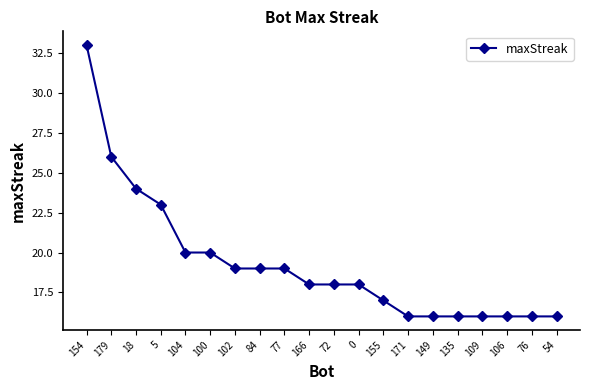

What is the sum of the values at 0 and 106?

34